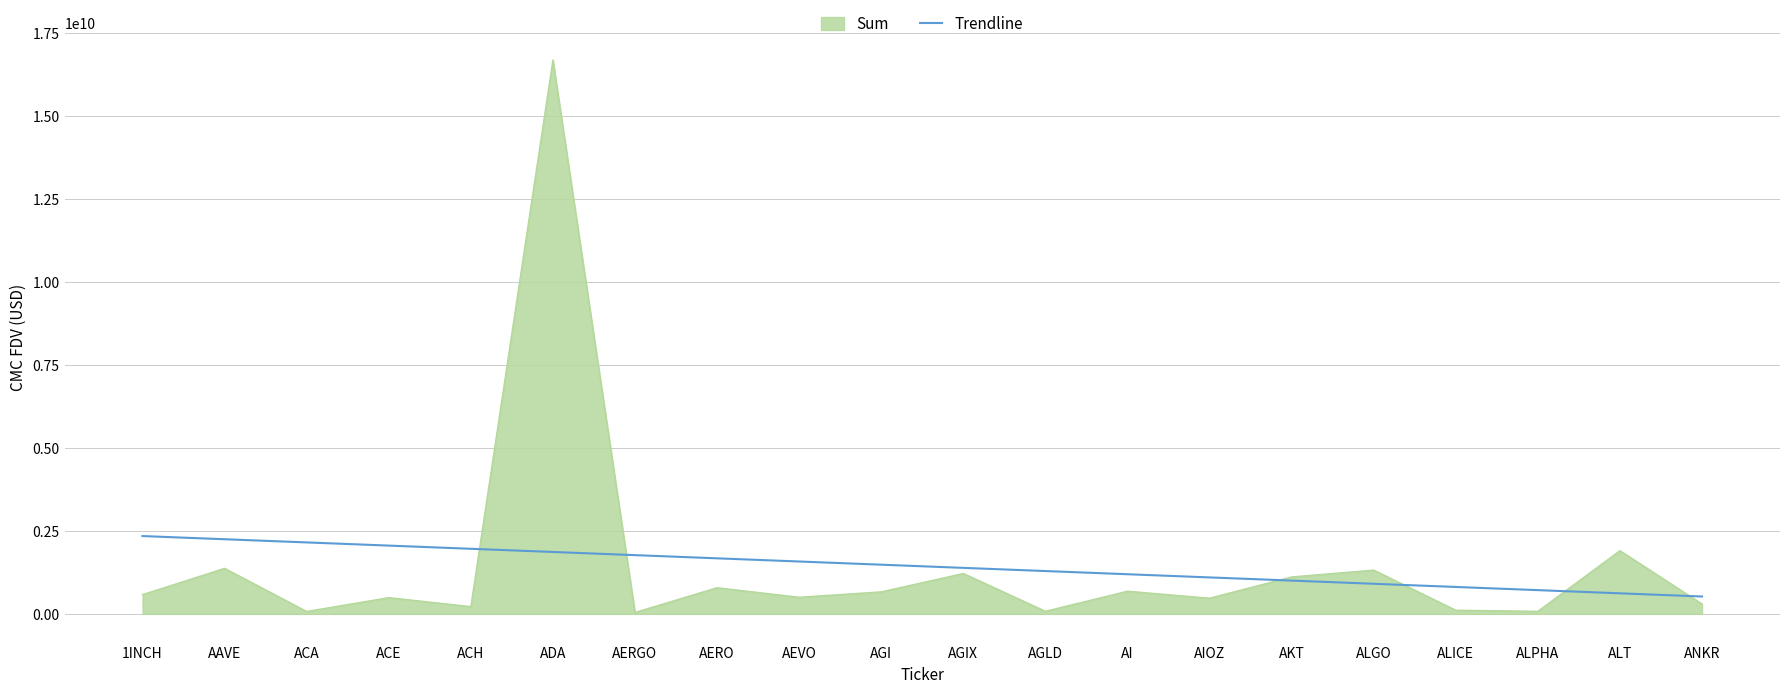

What is the maximum value shown in the chart?

16695136213.8